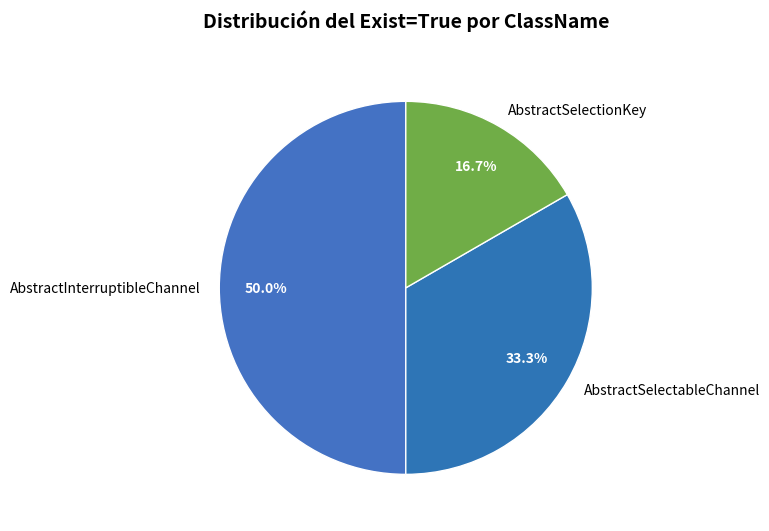

Which category has the biggest portion of the pie?

AbstractInterruptibleChannel